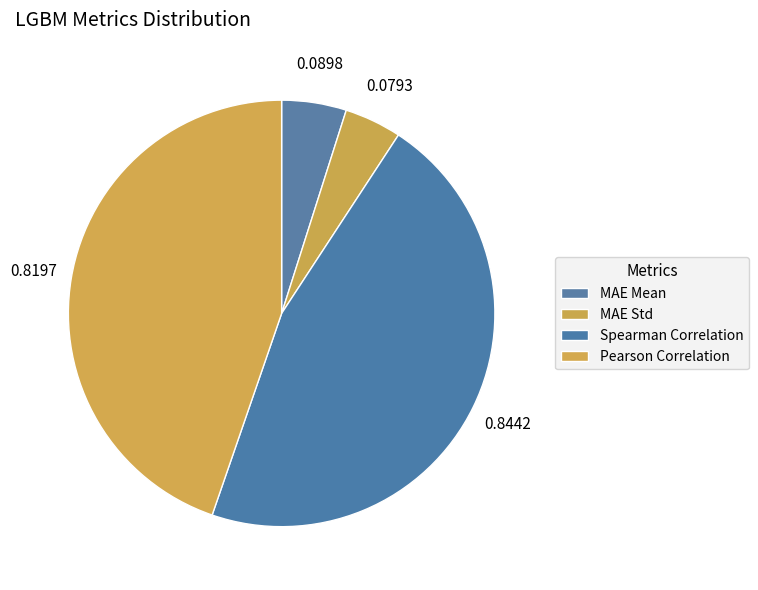

To the nearest percent, what portion does MAE Mean represent?

5%